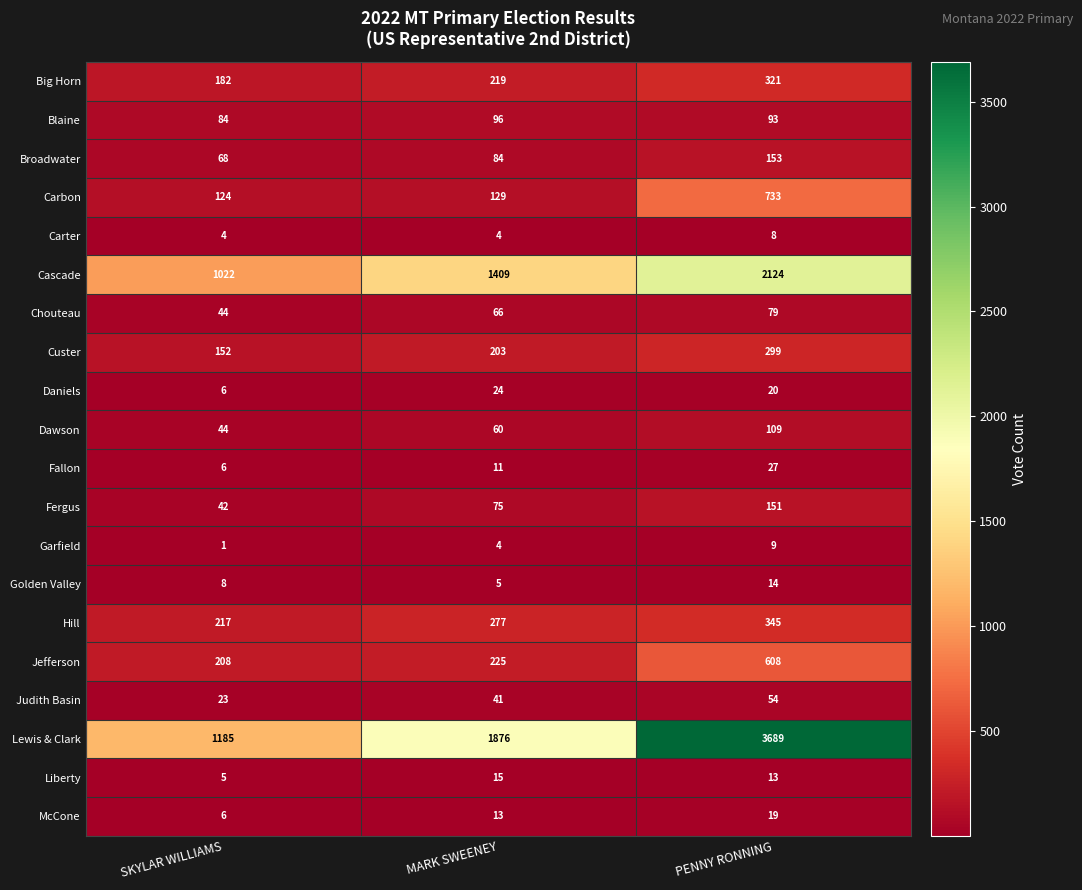

At which label does Hill reach its minimum?

SKYLAR WILLIAMS